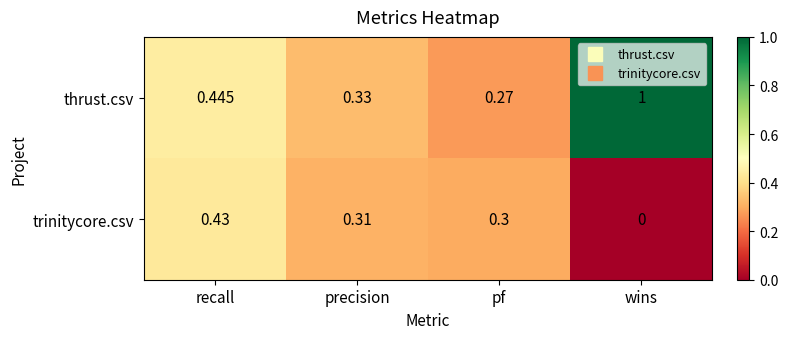

Which label corresponds to the largest value in the chart?

wins